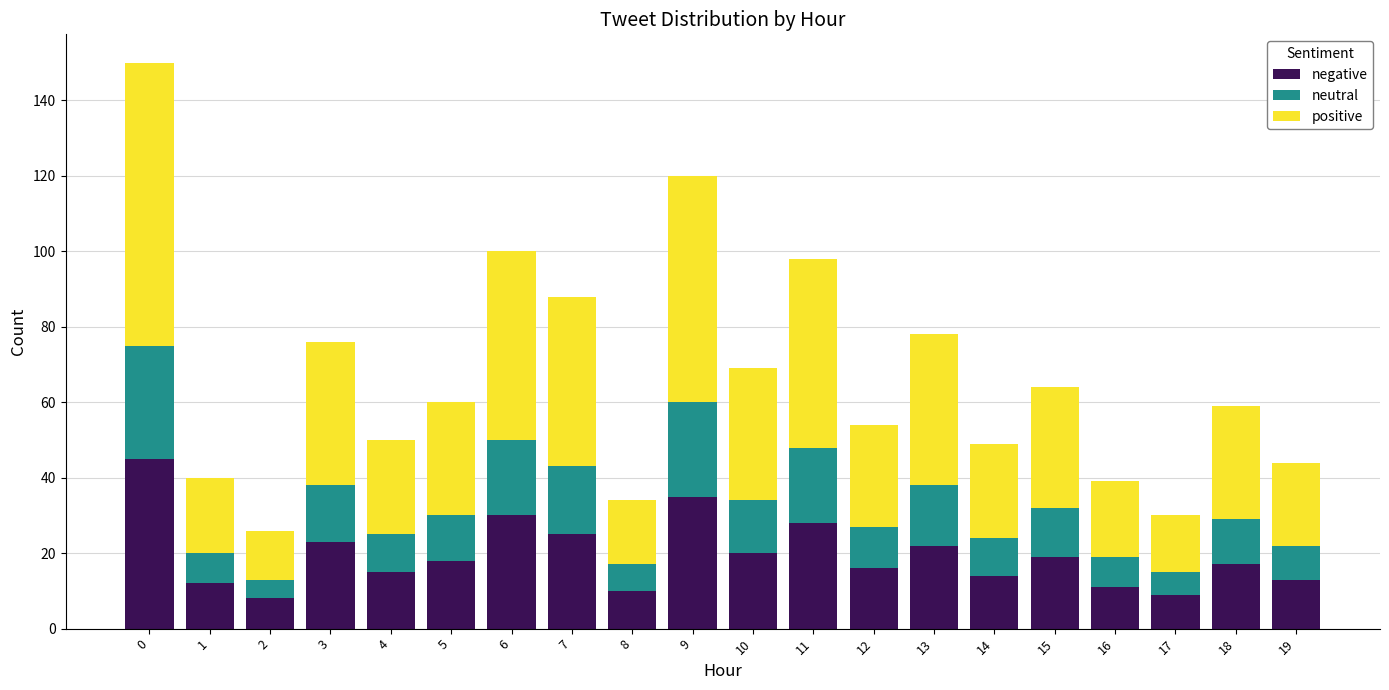

True or false: negative has a value of 45 at 0.

True